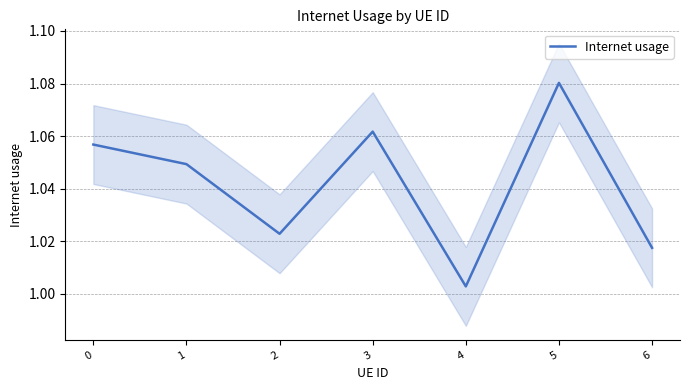

The Internet usage series shows 1.8 at 2. True or false?

False